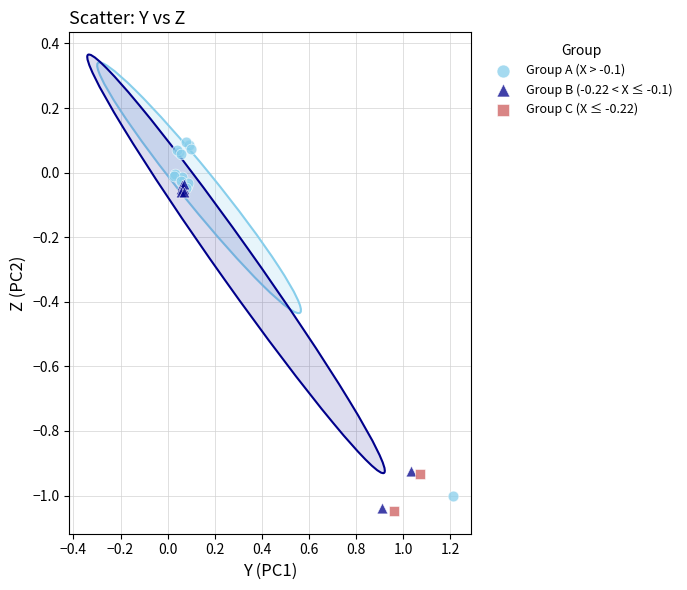

Which series contains the highest Y value?

Group A (X > -0.1)